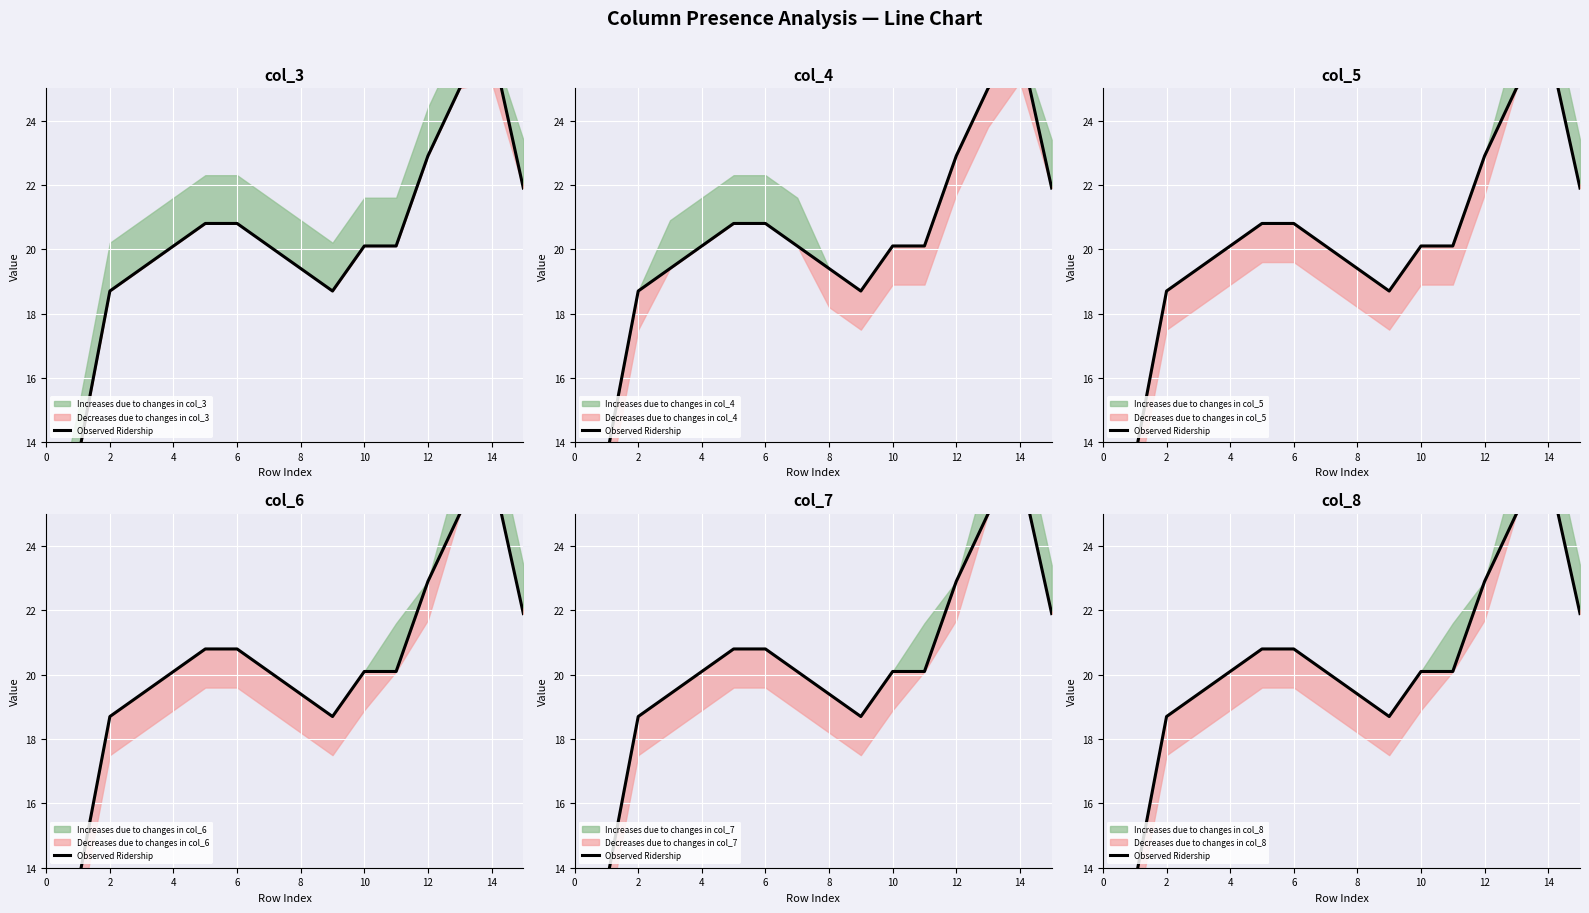

Reading right to left, transcribe all the data shown in this chart.

21.9	26.4	25.0	22.9	20.1	20.1	18.7	19.4	20.1	20.8	20.8	20.1	19.4	18.7	13.5	9.0